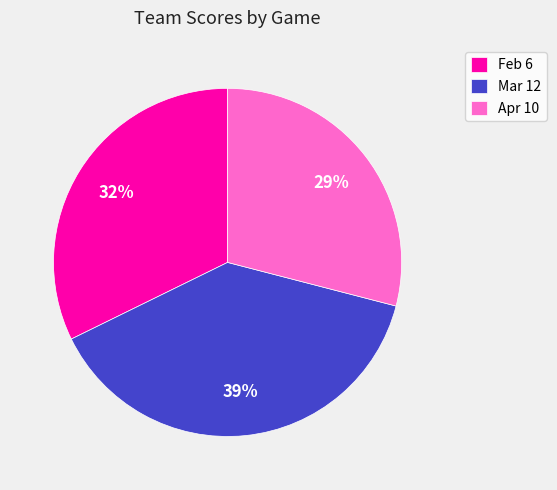

The Apr 10 slice represents 29% of the pie. True or false?

True